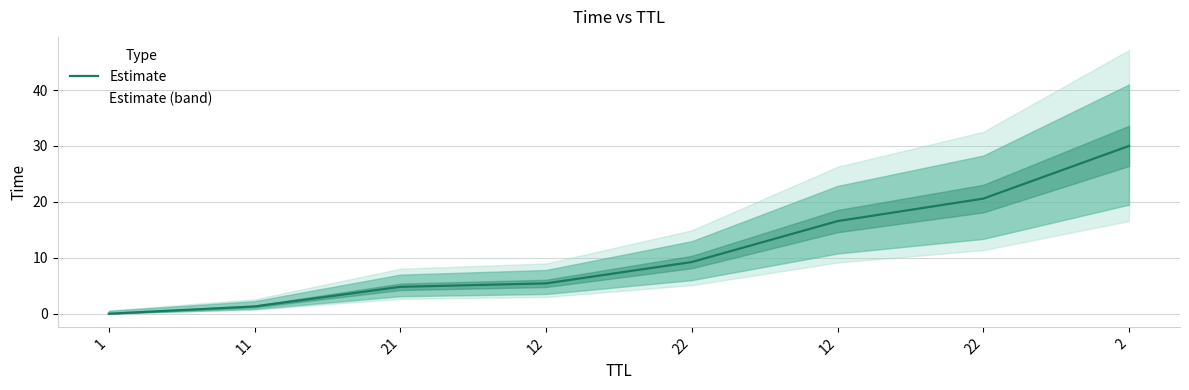

What is the greatest value displayed?

30.0